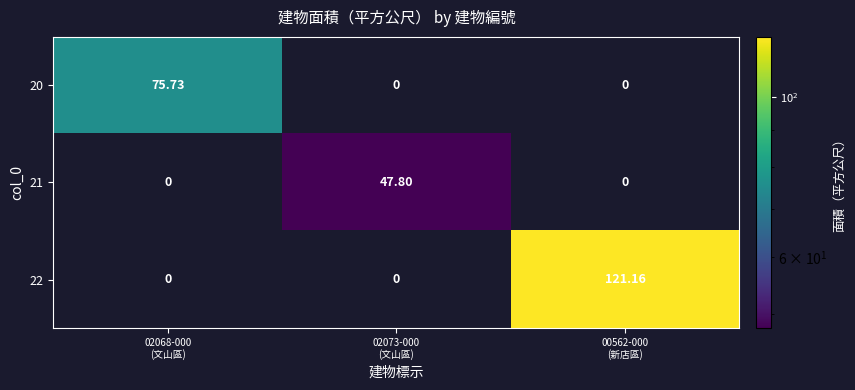

How many data points does each series have?

3